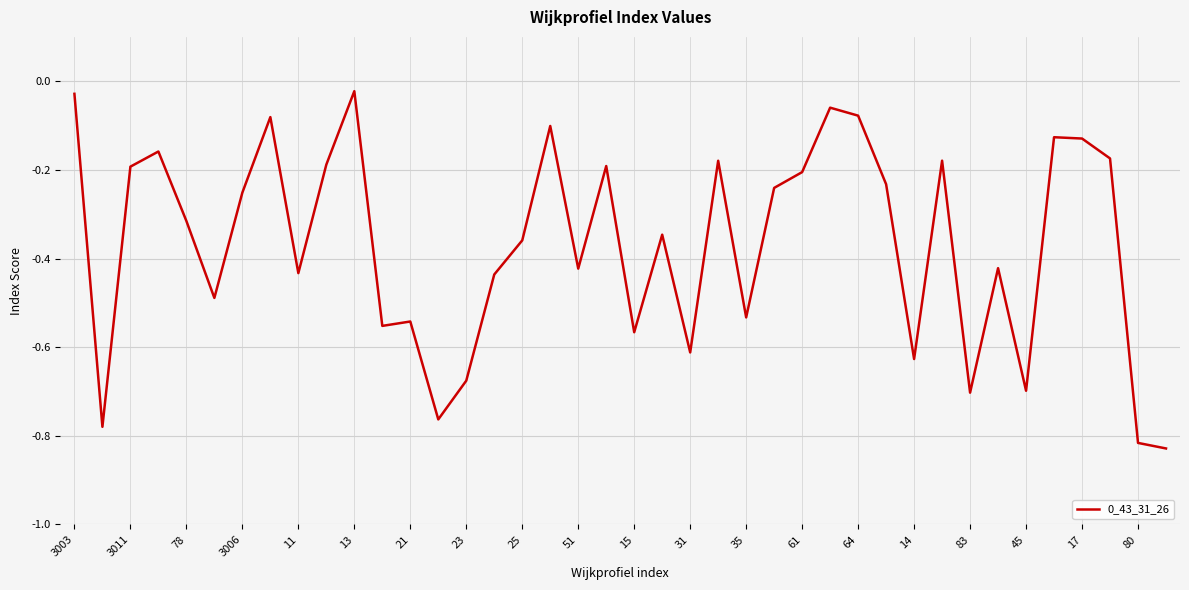

What is the difference between the maximum and minimum values?

0.8